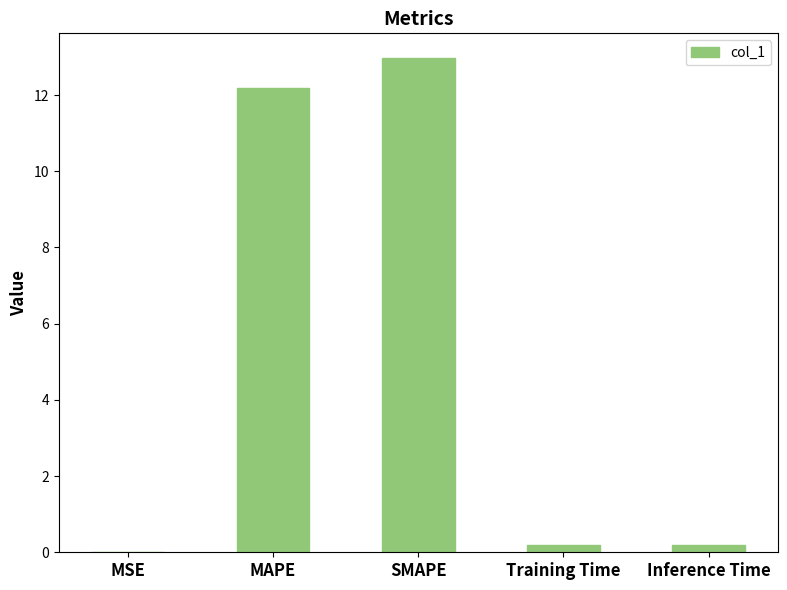

How many distinct data groups are displayed?

1